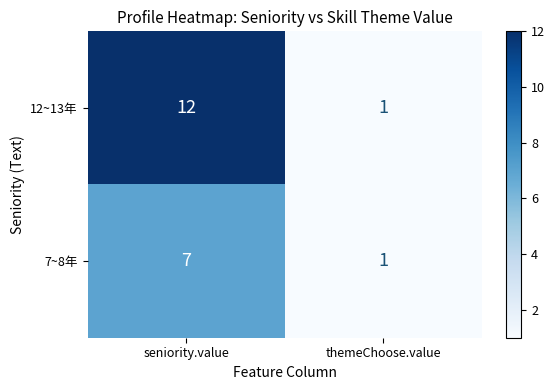

Reading left to right, extract all data points from this chart.

12~13年: 12	1
7~8年: 7	1